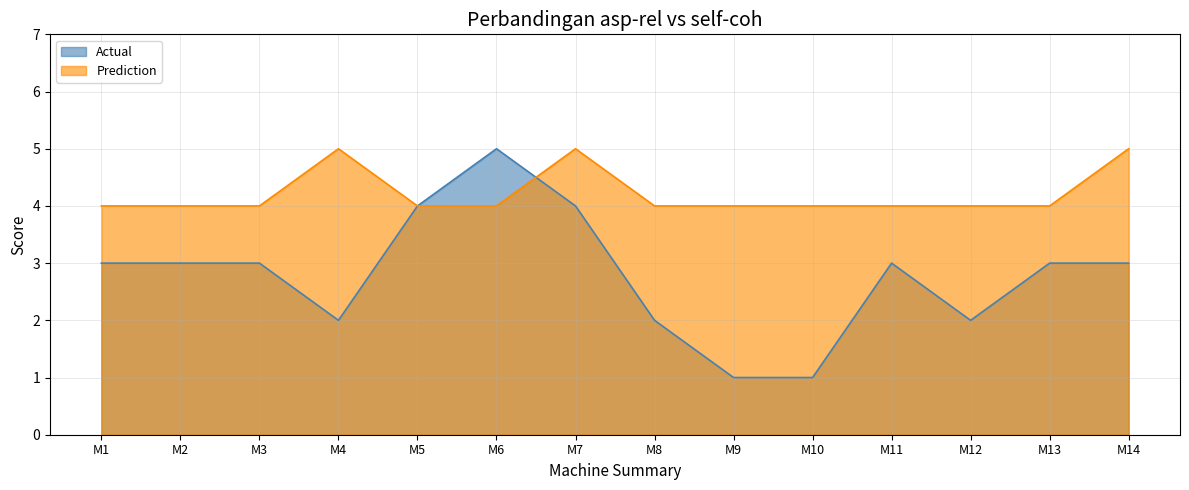

The value of Actual at M5 is 6. True or false?

False